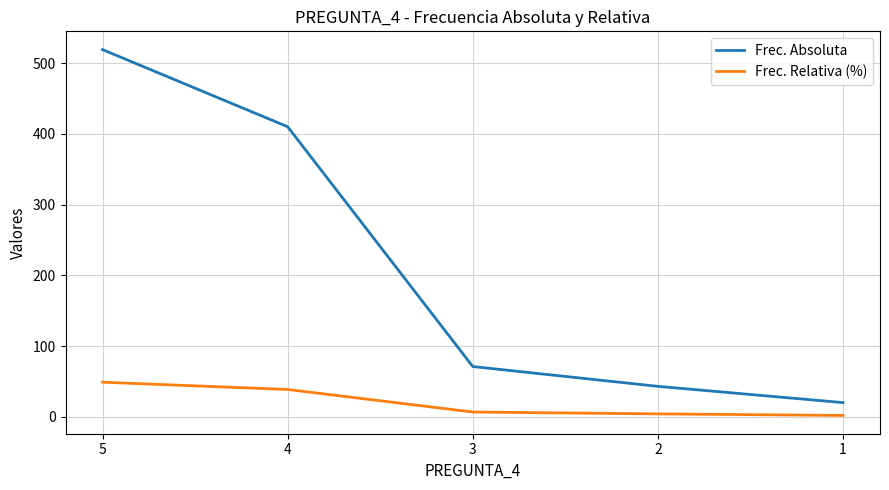

True or false: Frec. Relativa (%) has more than 1 points higher than both neighbors.

False